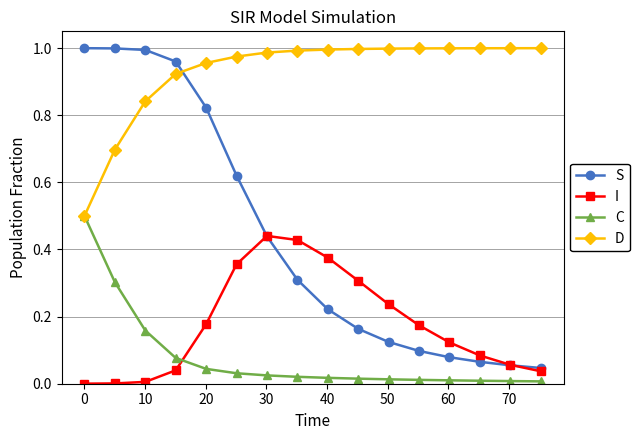

What is the minimum value for D?

0.5